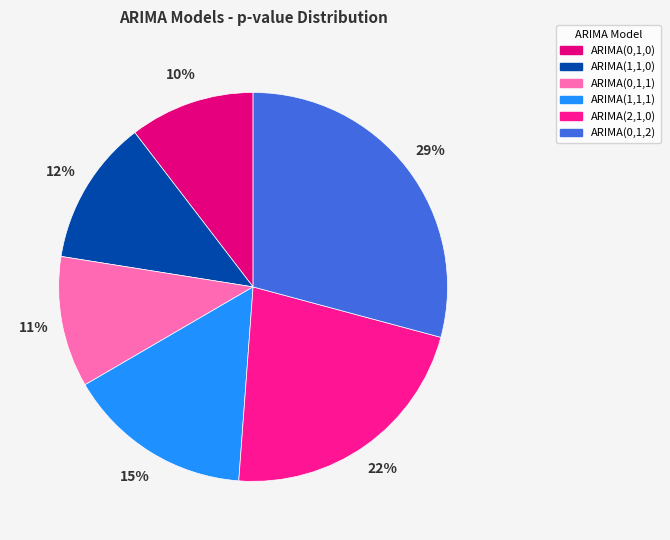

True or false: ARIMA(0,1,1) accounts for 11% of the total.

True